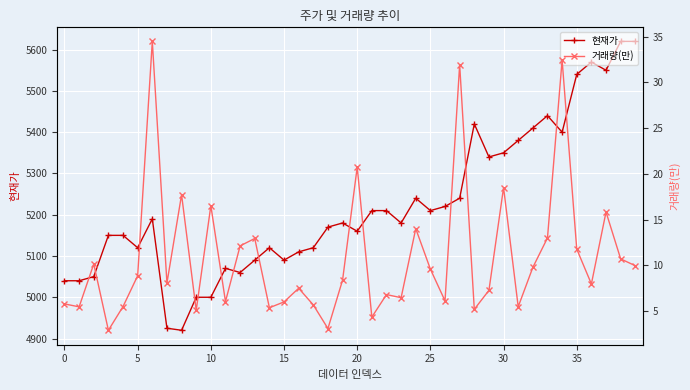

Which series has the largest range (max minus min)?

현재가